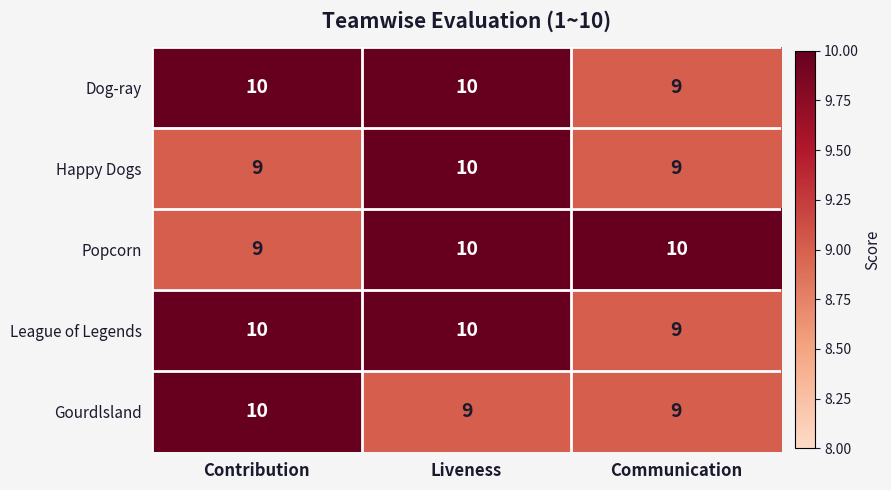

What is the greatest value displayed?

10